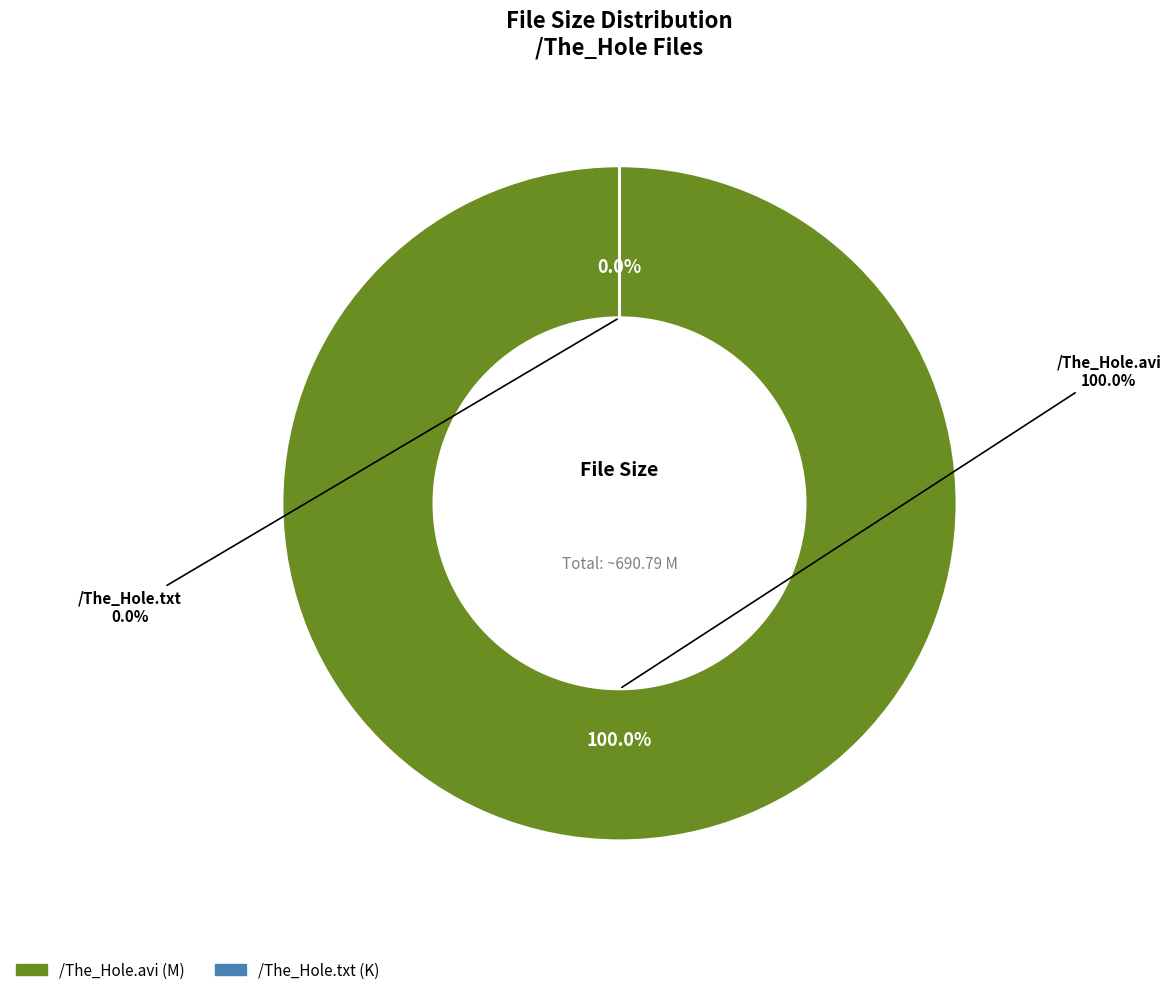

To the nearest percent, what is the average slice percentage?

50%